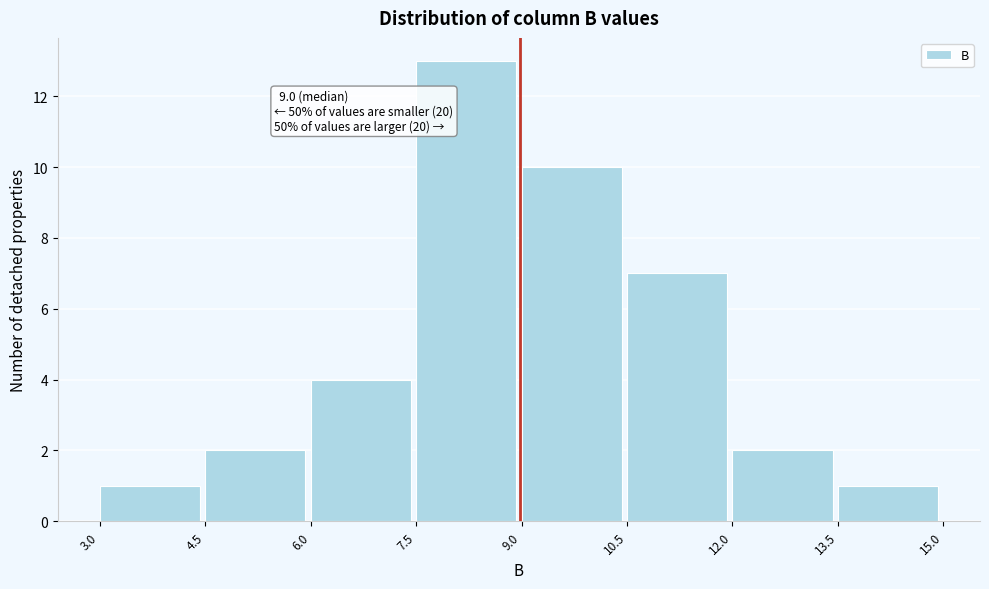

Which range on the x-axis has the tallest bar?

7.5 to 9.0